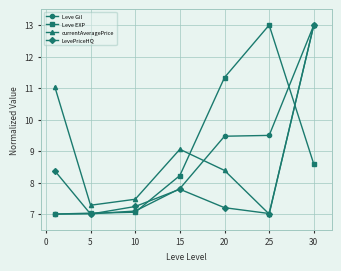

How many data points does each series have?

7